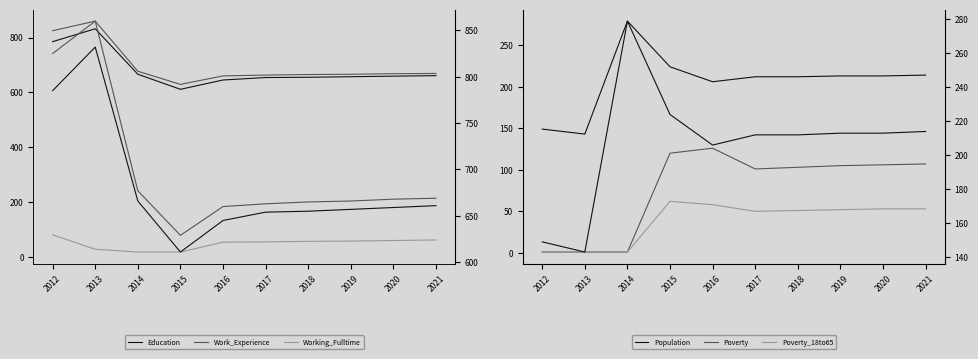

How many interior local peaks does the Poverty_18to65 series have?

1